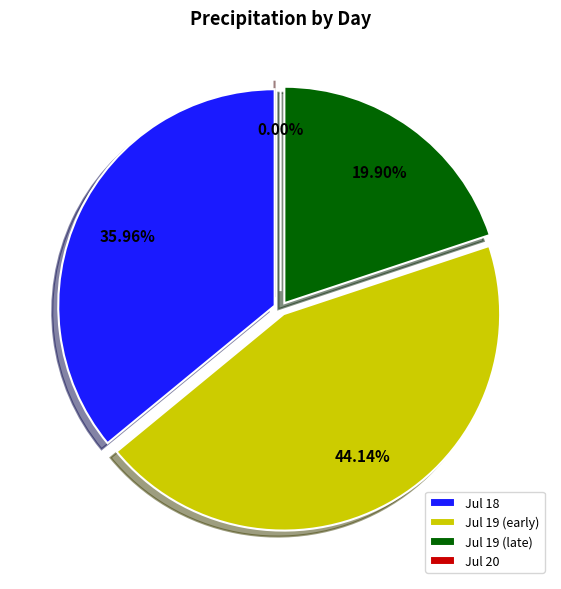

Does 19 account for over 50% of the chart?

No